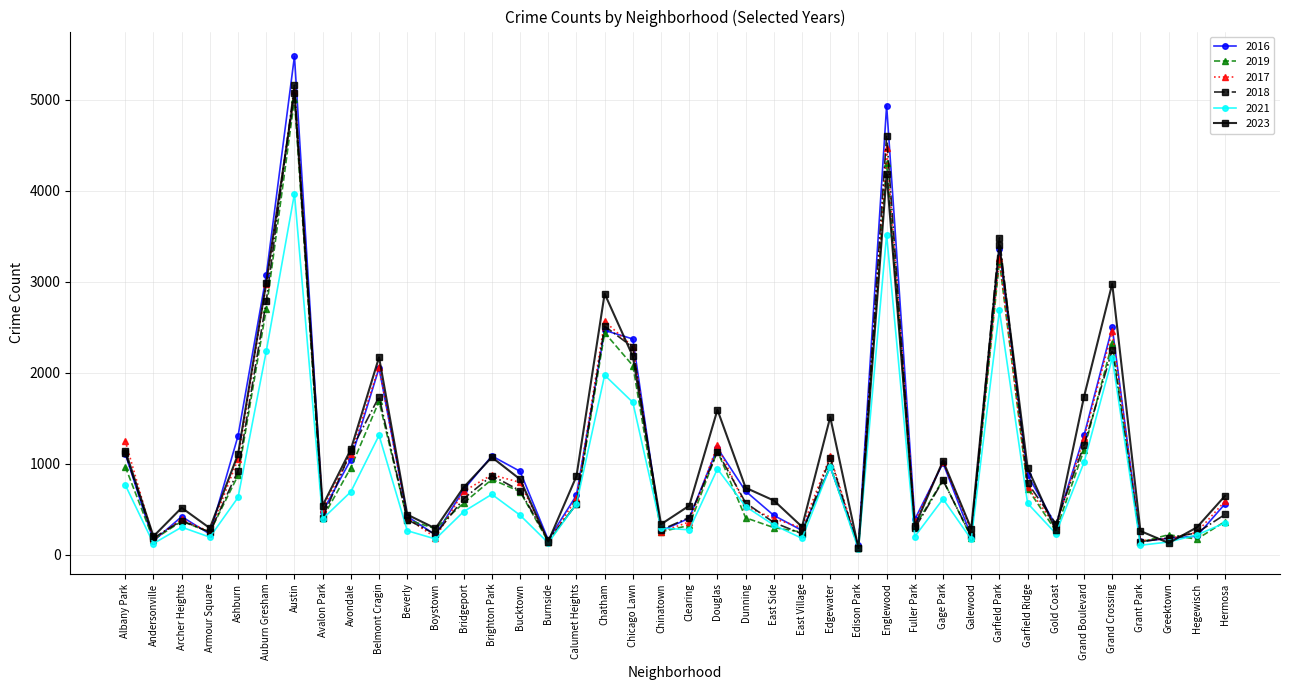

After their last crossing, which series has the higher values: 2017 or 2019?

2017